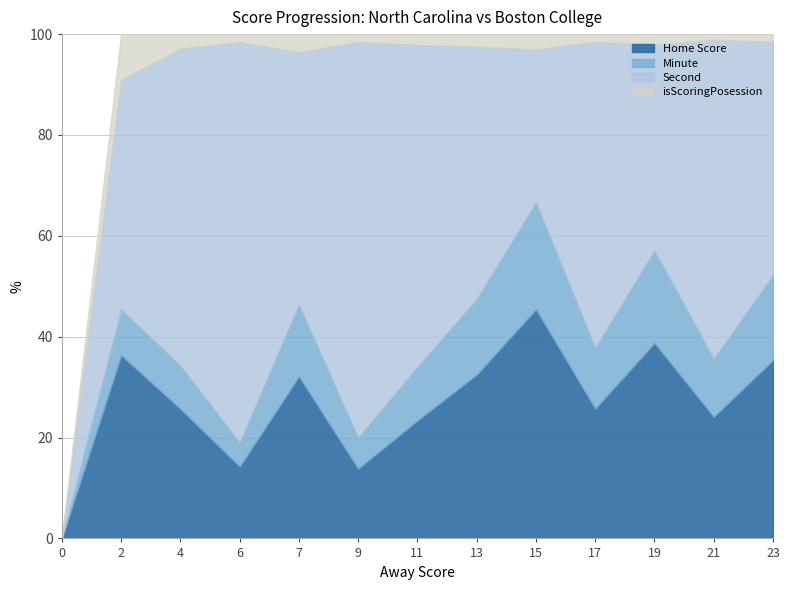

At which label does Home Score reach its peak?

15